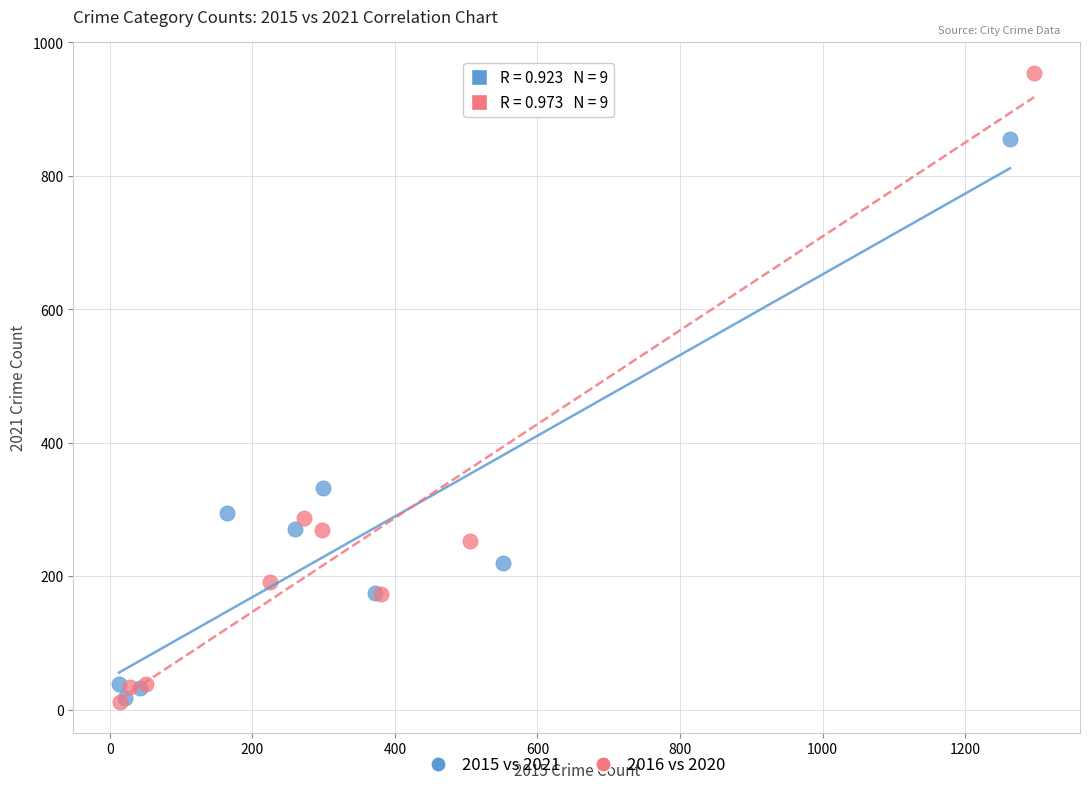

Which series reaches the maximum Y coordinate?

2016 vs 2020